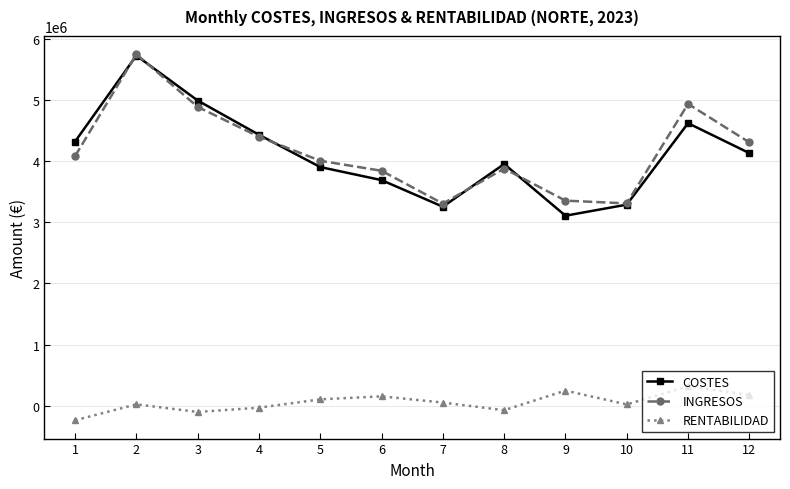

At which category does INGRESOS reach its first local valley?

7